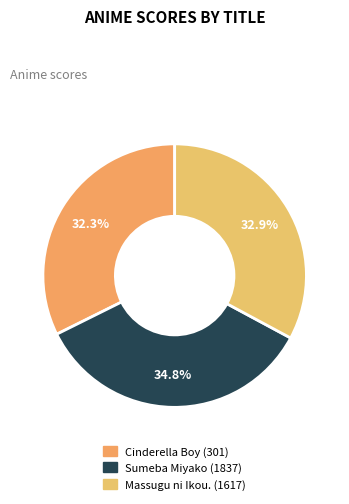

Combined, what portion of the pie is Cinderella Boy (301) and Massugu ni Ikou. (1617)?

65.2%